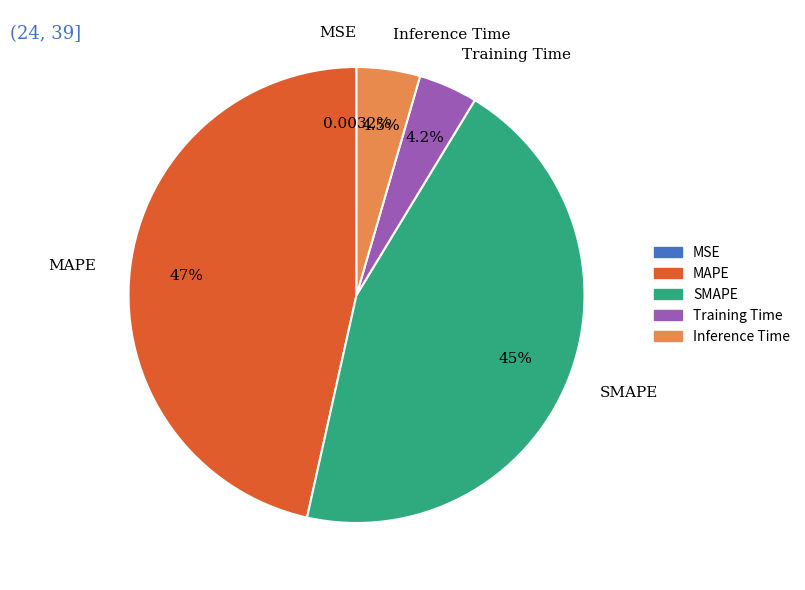

To the nearest percent, what percentage of the pie is MAPE?

47%